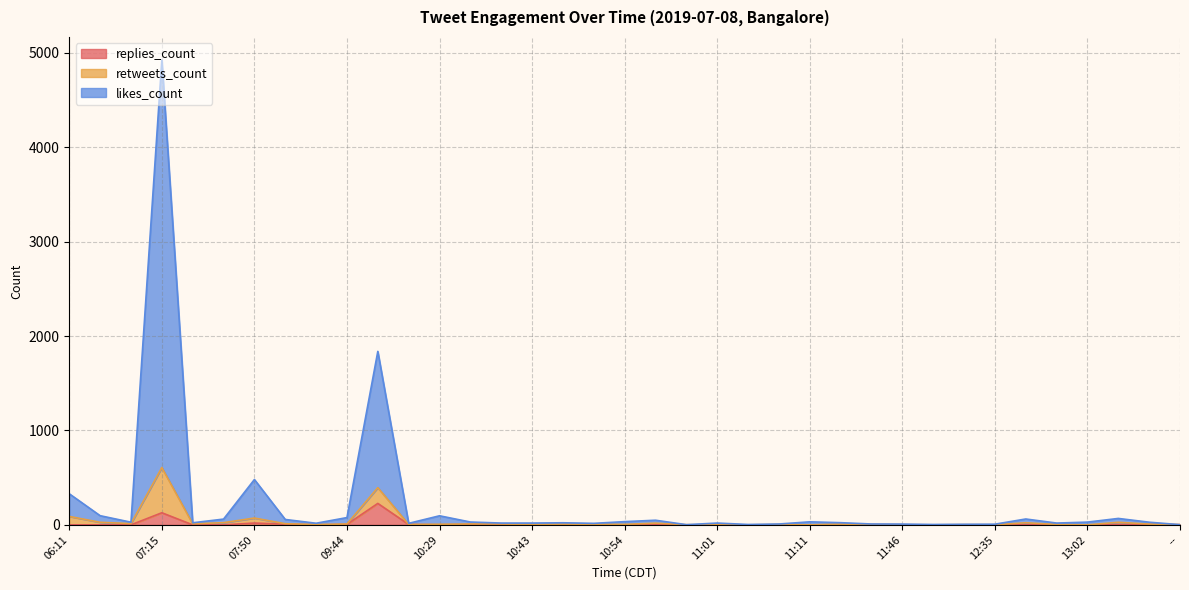

At which category is the sum across all series the highest?

07:15